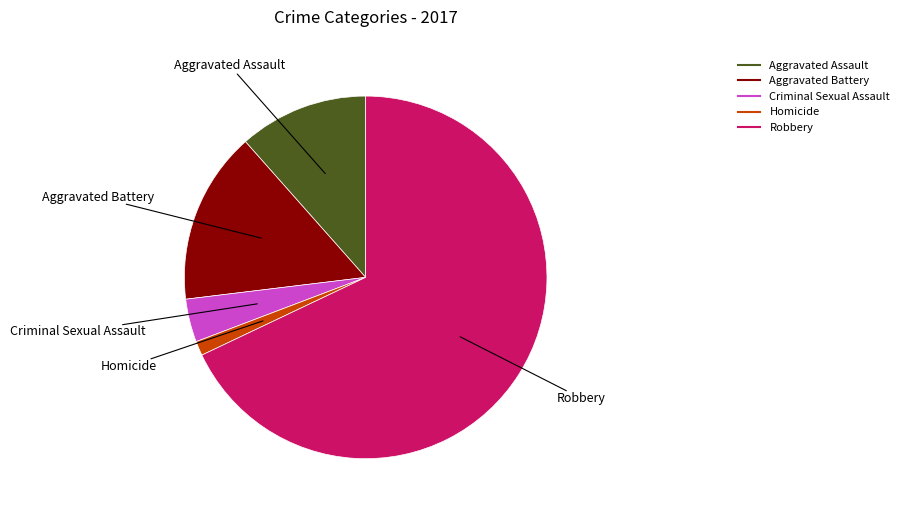

How many segments does this pie chart have?

5